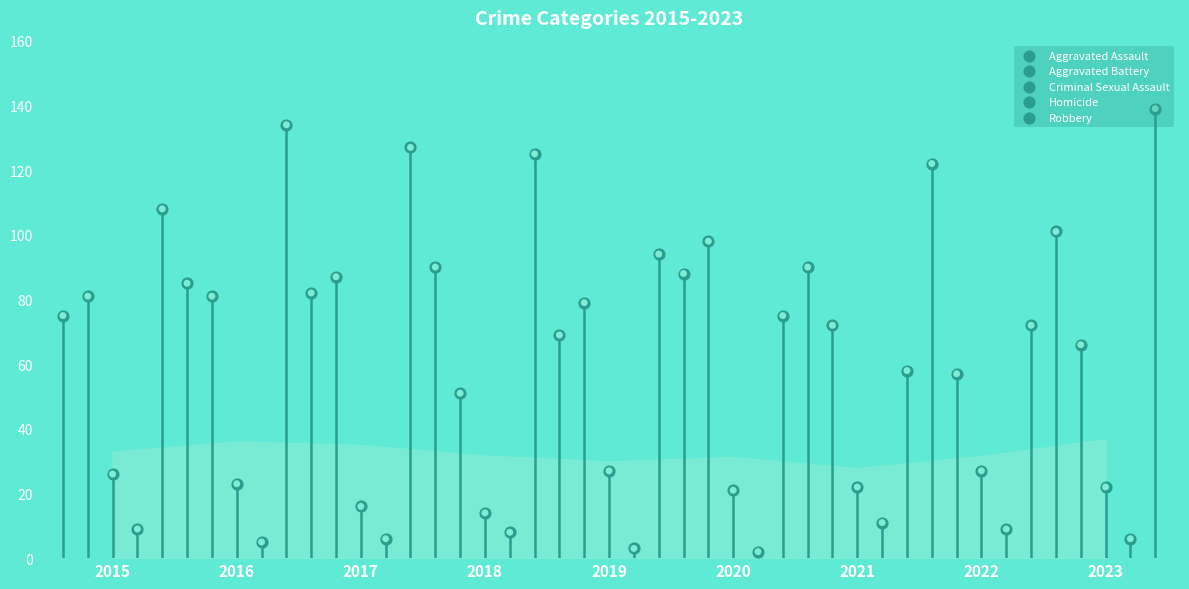

What are all the series names shown in the legend?

Aggravated Assault, Aggravated Battery, Criminal Sexual Assault, Homicide, Robbery